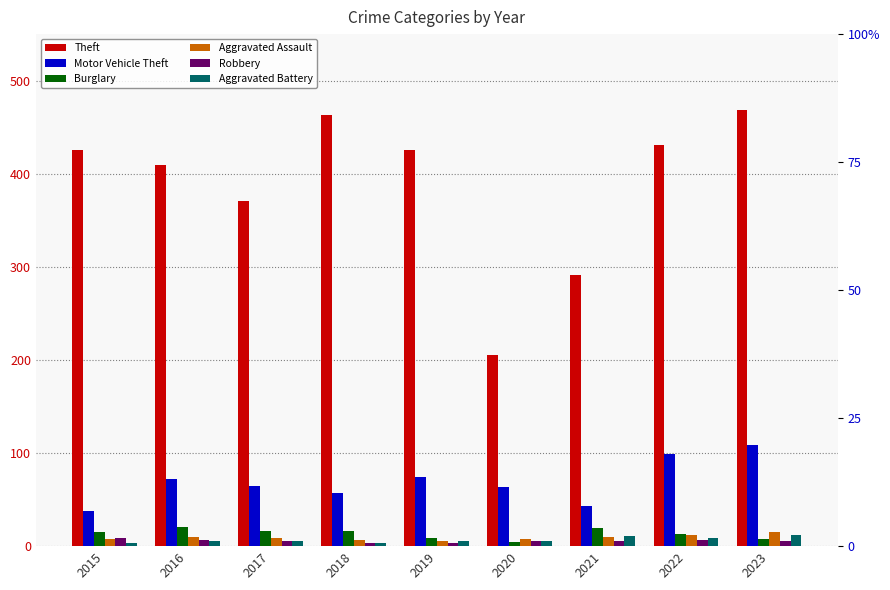

Which series has the largest range (max minus min)?

Theft